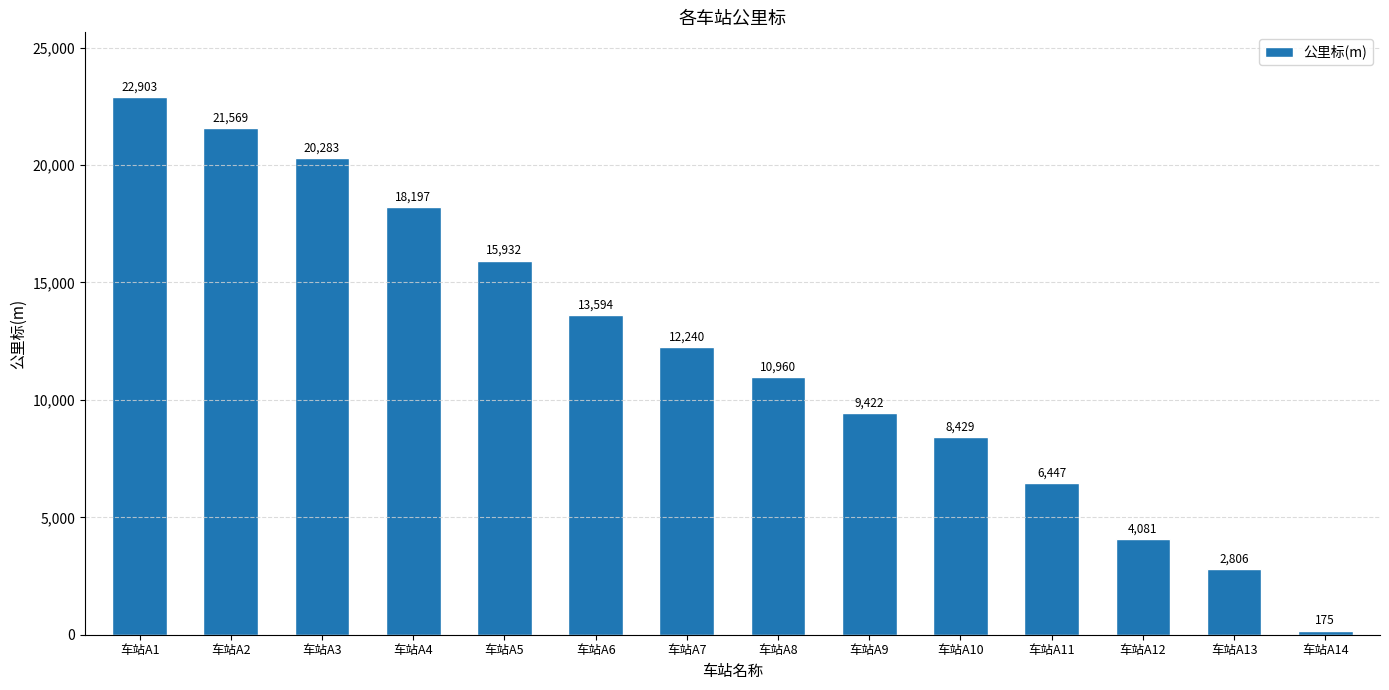

What is the difference between the maximum and minimum values?

22728